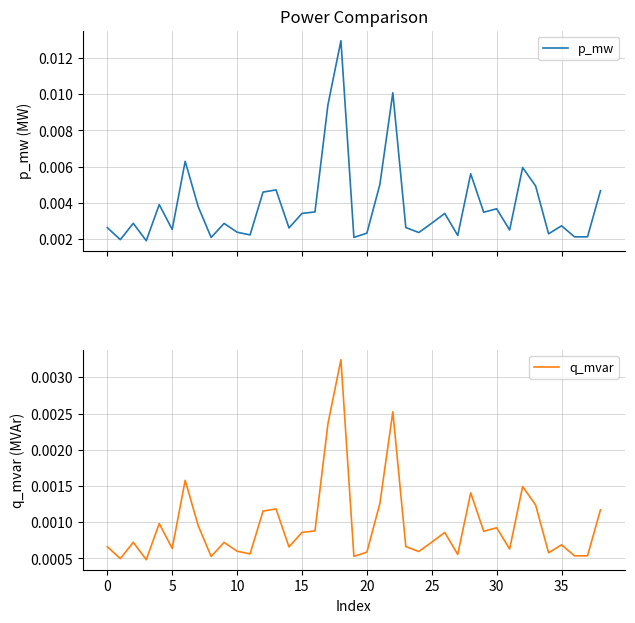

How many lines are shown in the chart?

2